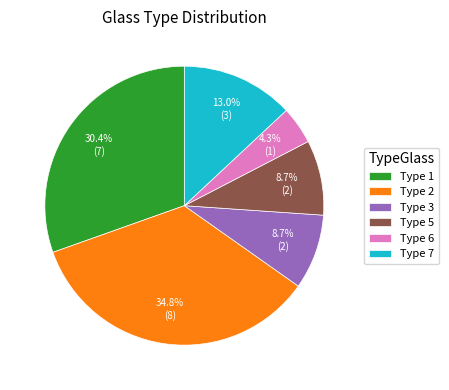

What is the smallest slice in the pie chart?

Type 6